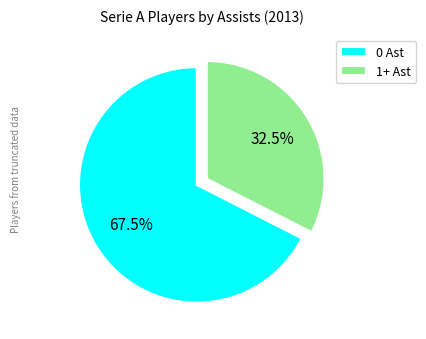

Rank the categories by value from highest to lowest.

0 Ast, 1+ Ast